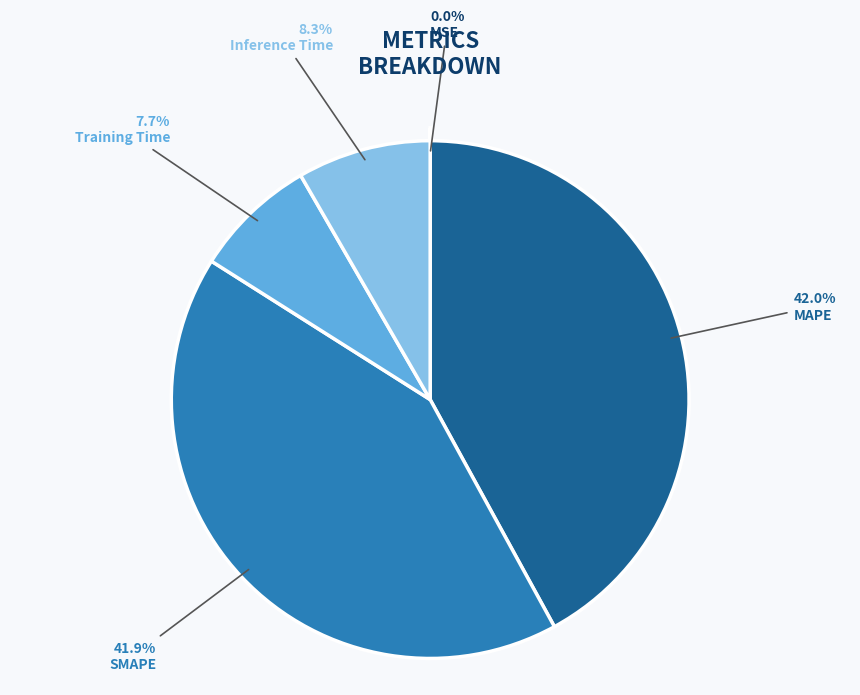

What is the total percentage of SMAPE and MAPE?

84.0%